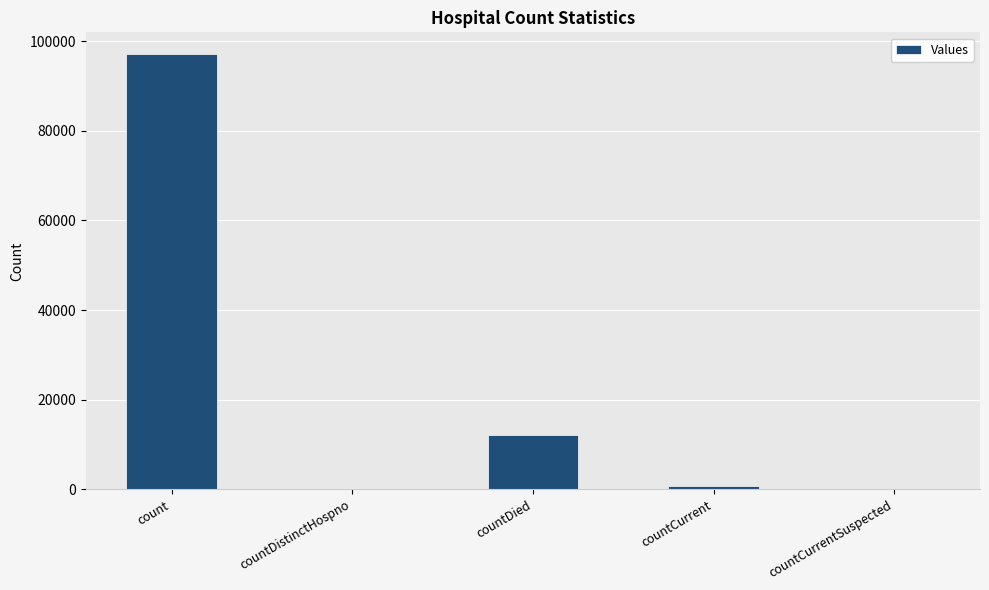

What is the sum of all values?

109898